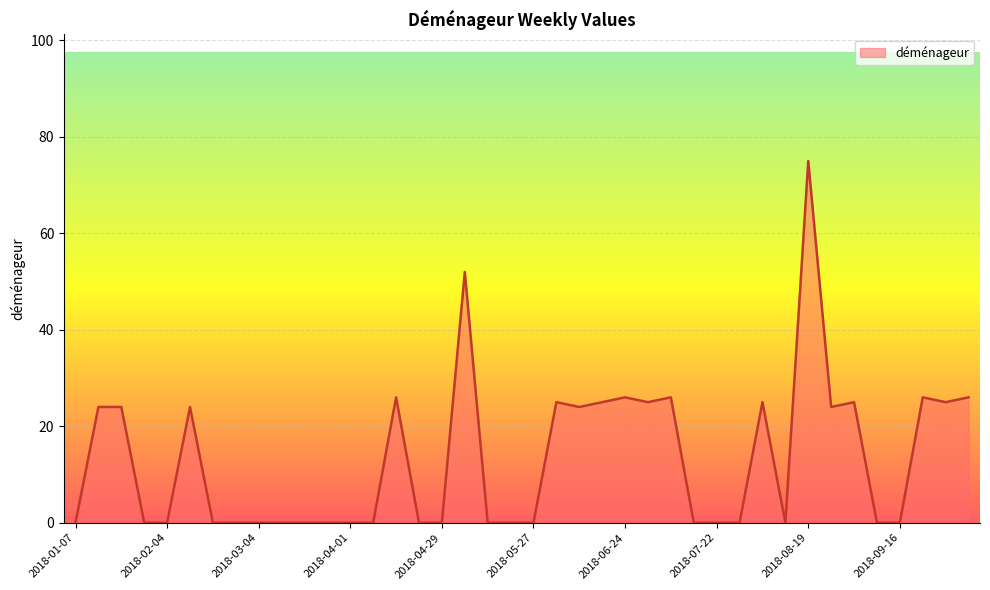

How many lines are shown in the chart?

1